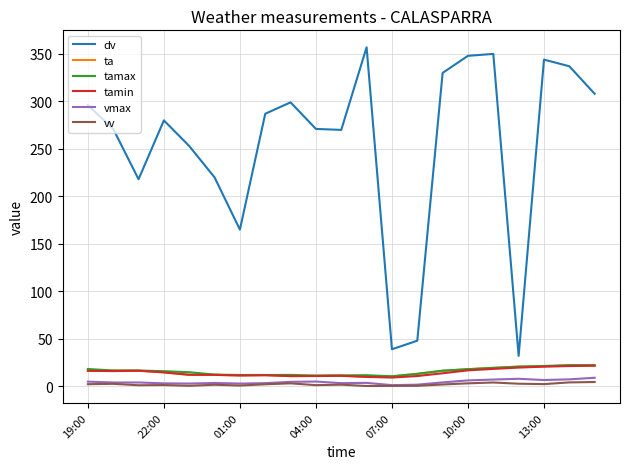

Which series has the widest spread of values?

dv